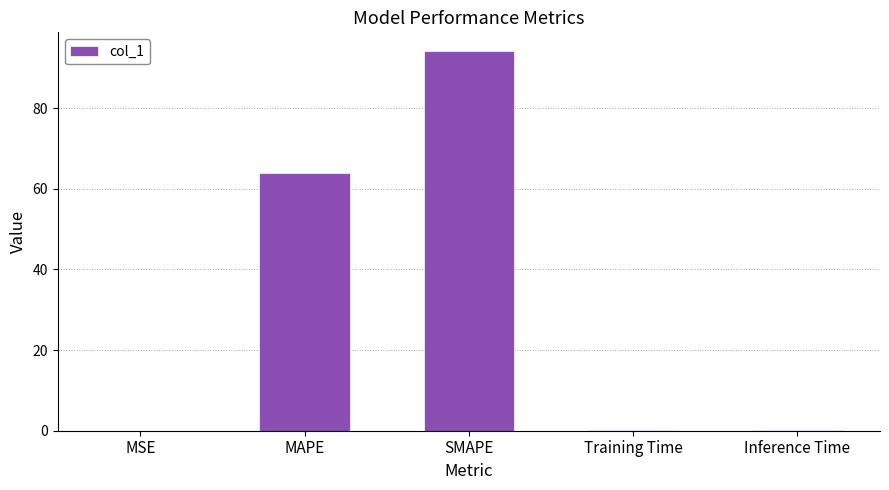

What is the sum of all values?

158.3